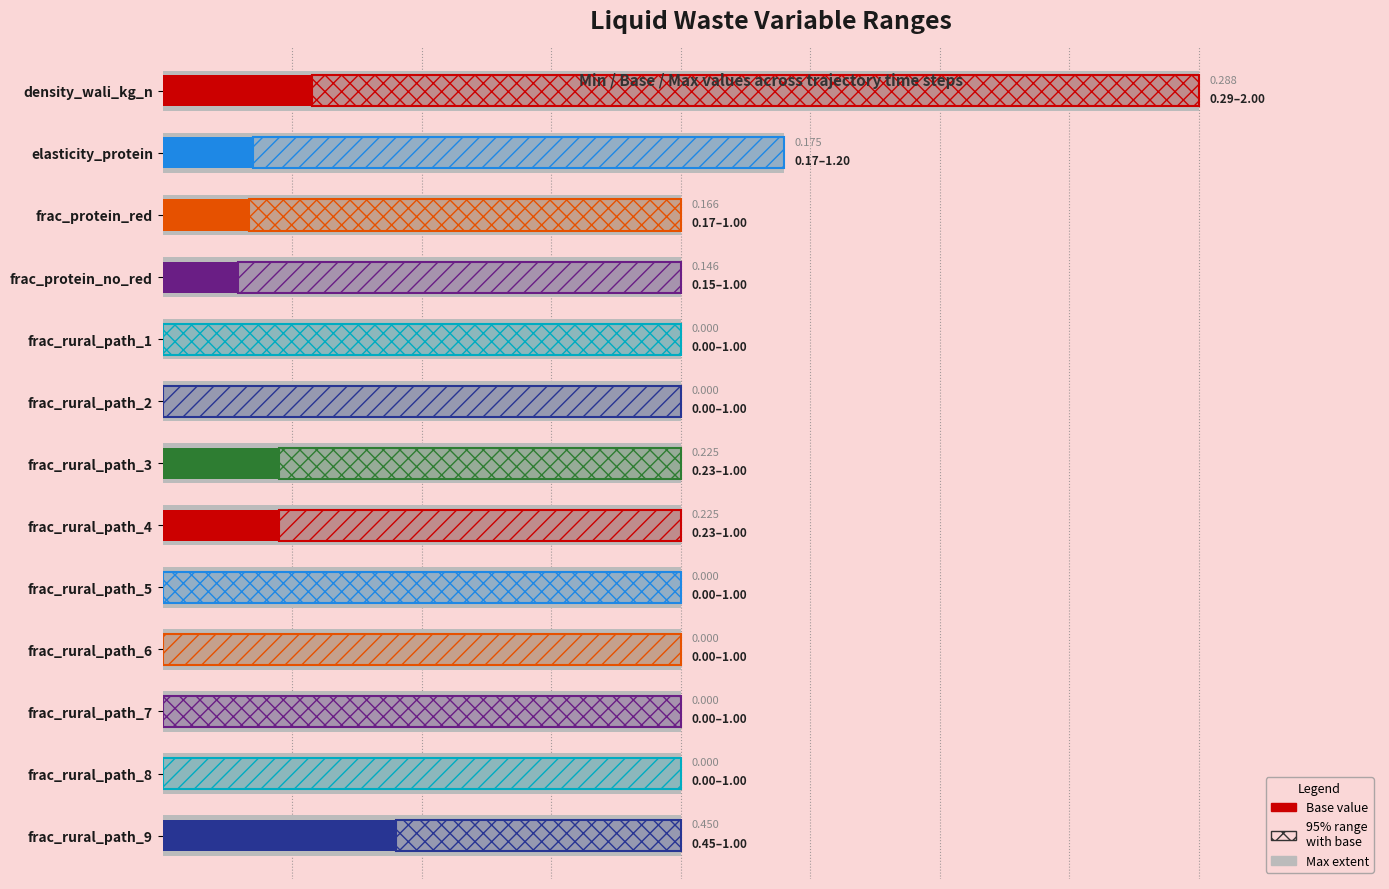

At frac_protein_red, list the series in order from smallest to largest.

min_value, base_value, max_value